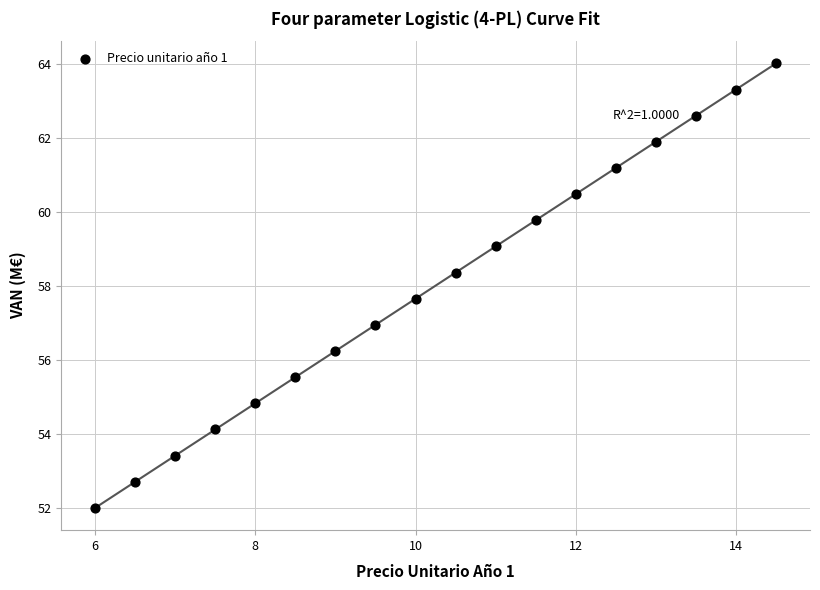

What is the range of Y values (max minus min)?

12.0